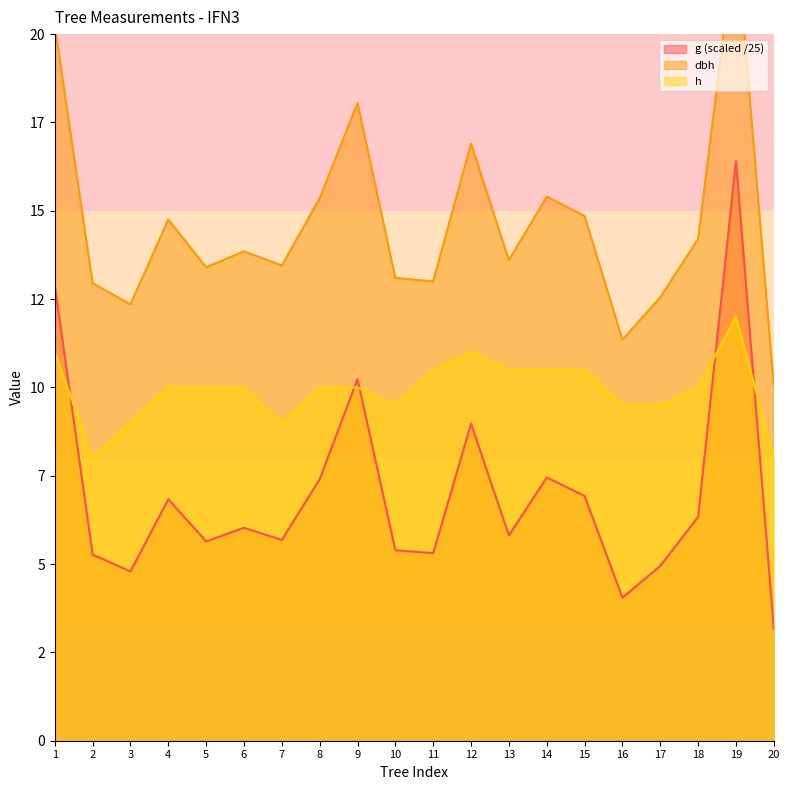

What is the difference between the highest and lowest values at 18?

7.9